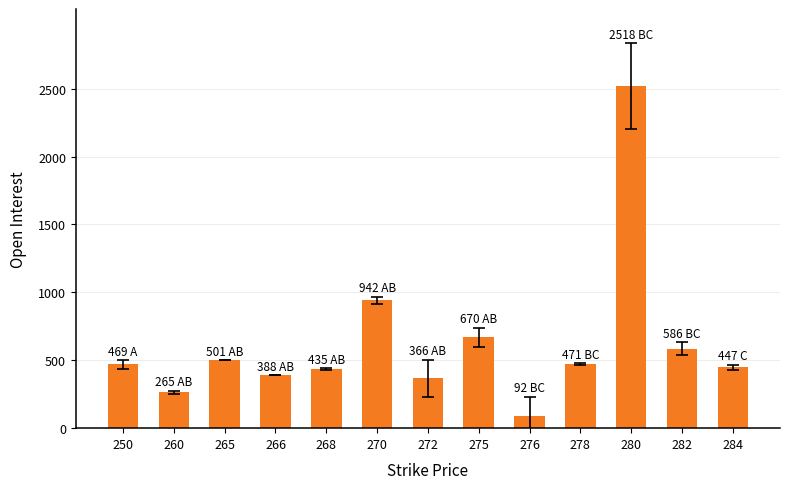

What is the change in value from 265 to 268?

-66